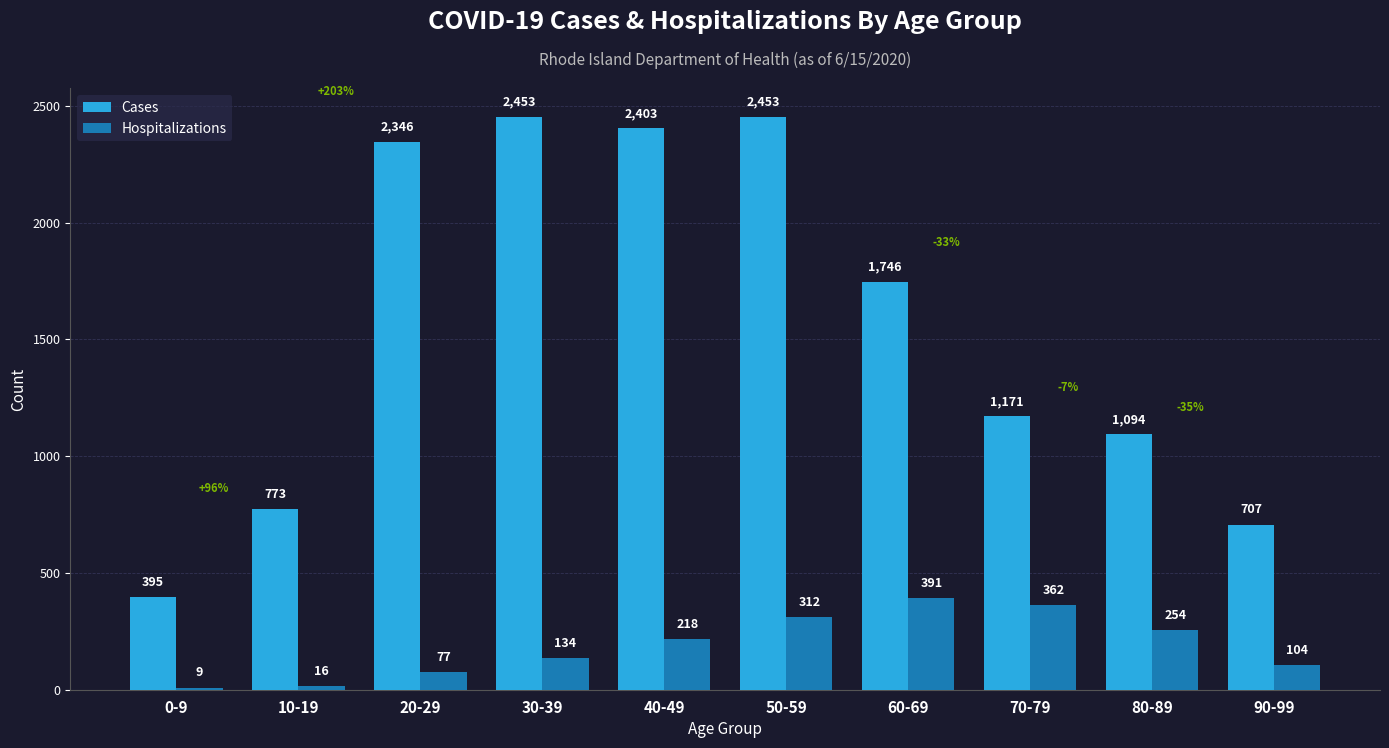

What is the label of the 4th bar from the left?

30-39